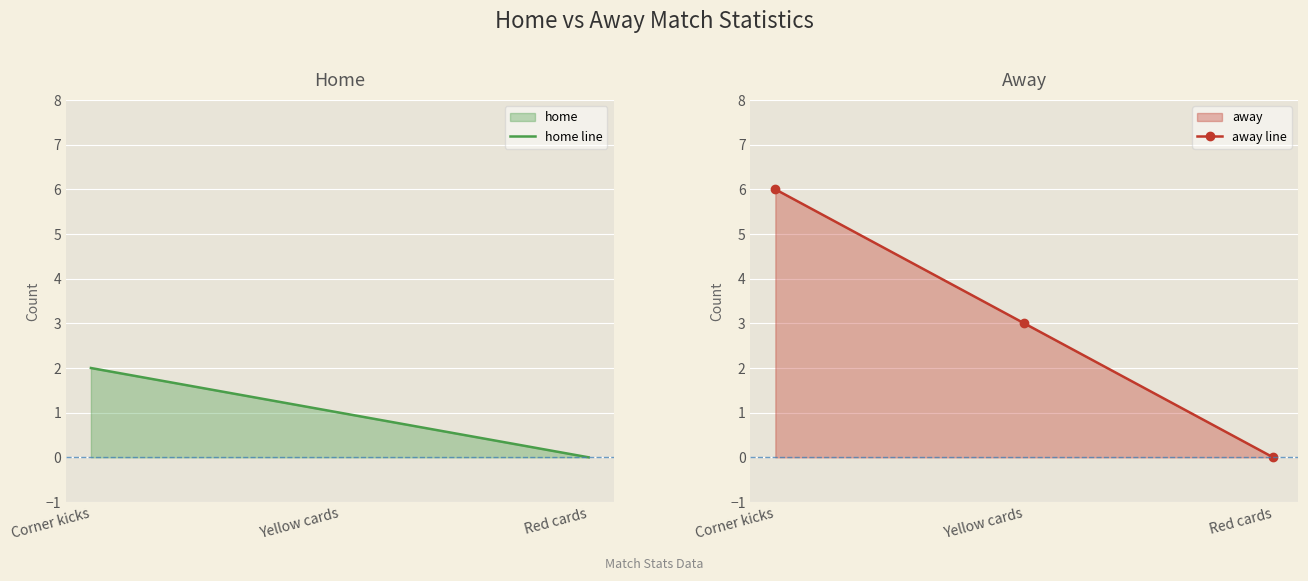

Reading left to right, extract all data points from this chart.

home line: Corner kicks=2	Yellow cards=1	Red cards=0
away line: Corner kicks=6	Yellow cards=3	Red cards=0